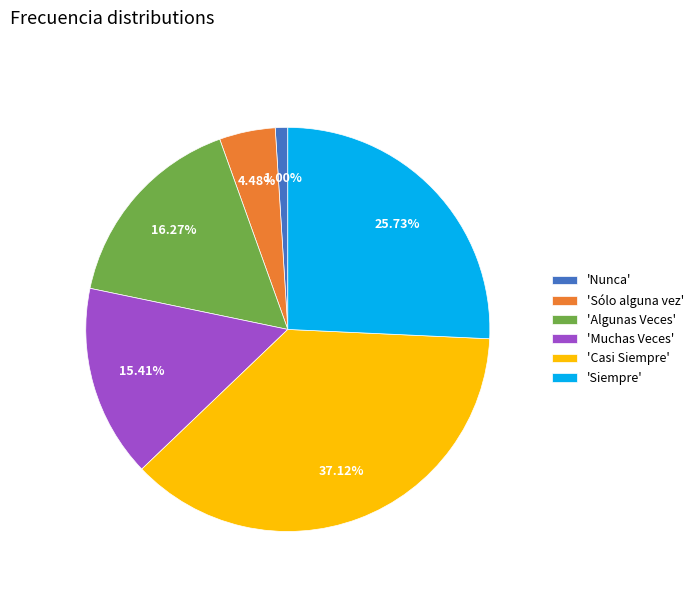

Is there a majority slice in this chart?

No